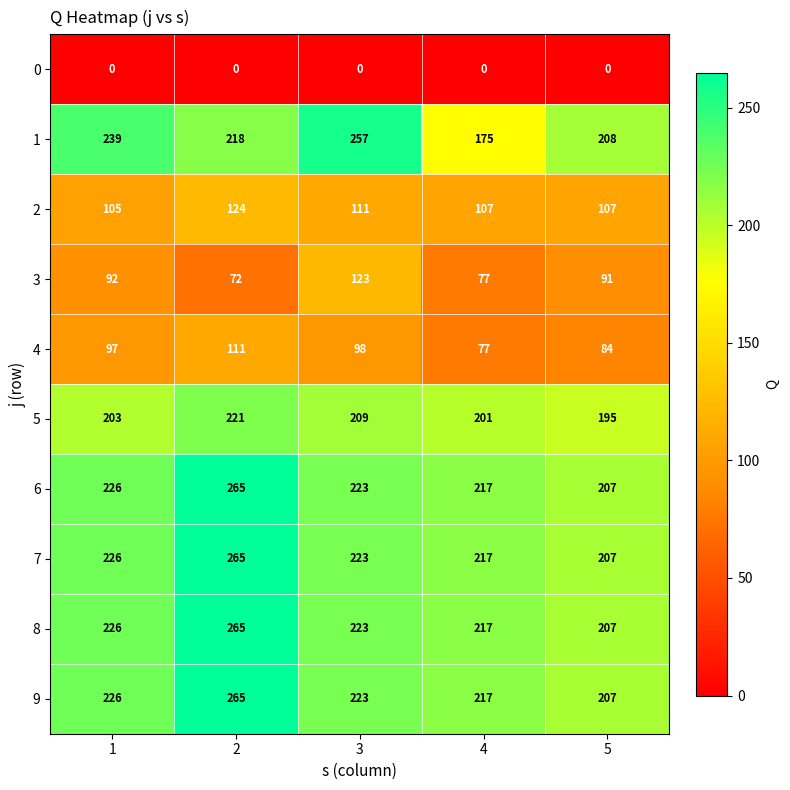

Is it true that 4 equals 111 at 2?

True